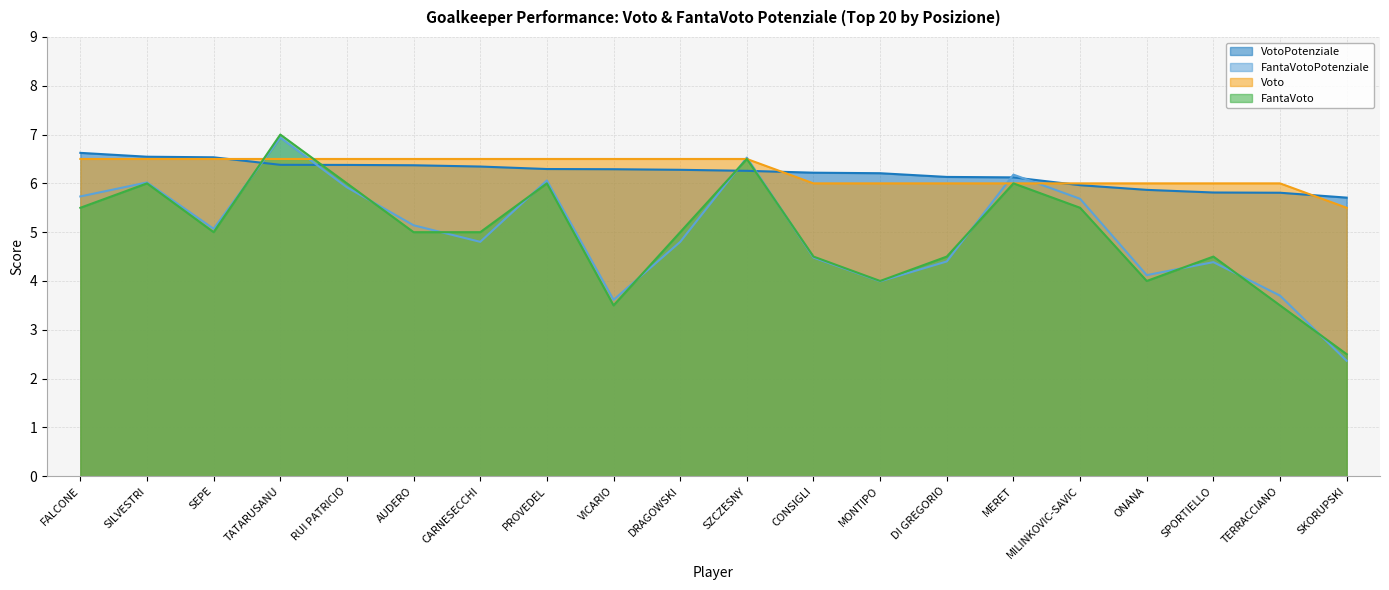

Does the chart display data point markers on the line(s)?

No